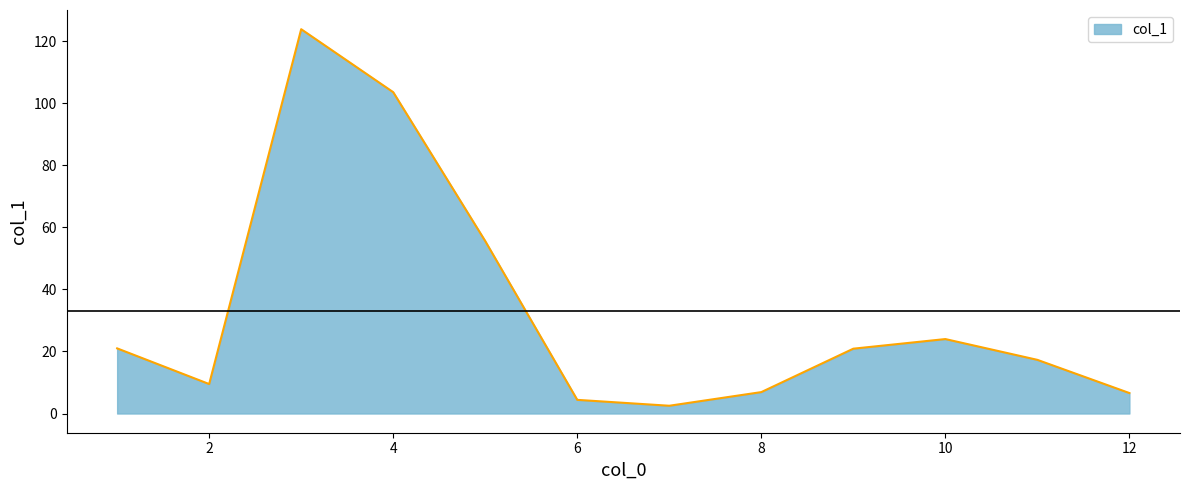

What is the difference between the maximum and minimum values?

121.4